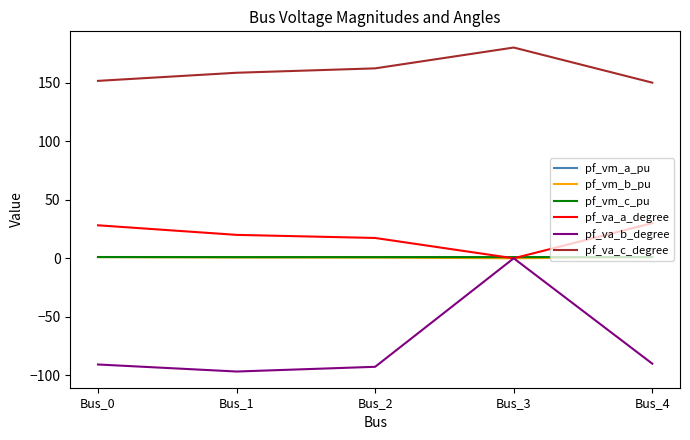

What is the maximum value shown in the chart?

180.0